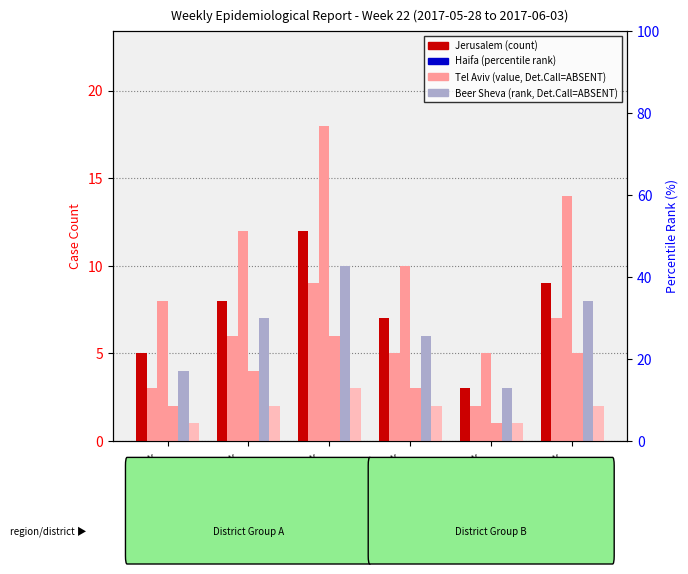

What is the value of the Zefat bar at the 1st from the left?

1